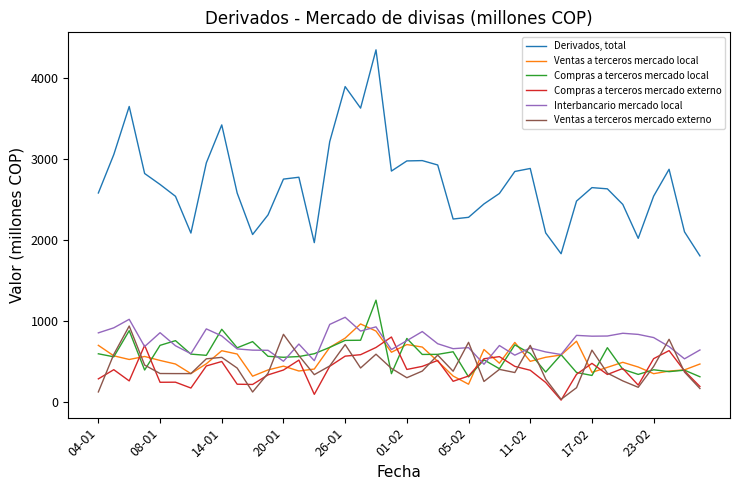

True or false: Derivados, total and Compras a terceros mercado local intersect in this chart.

False